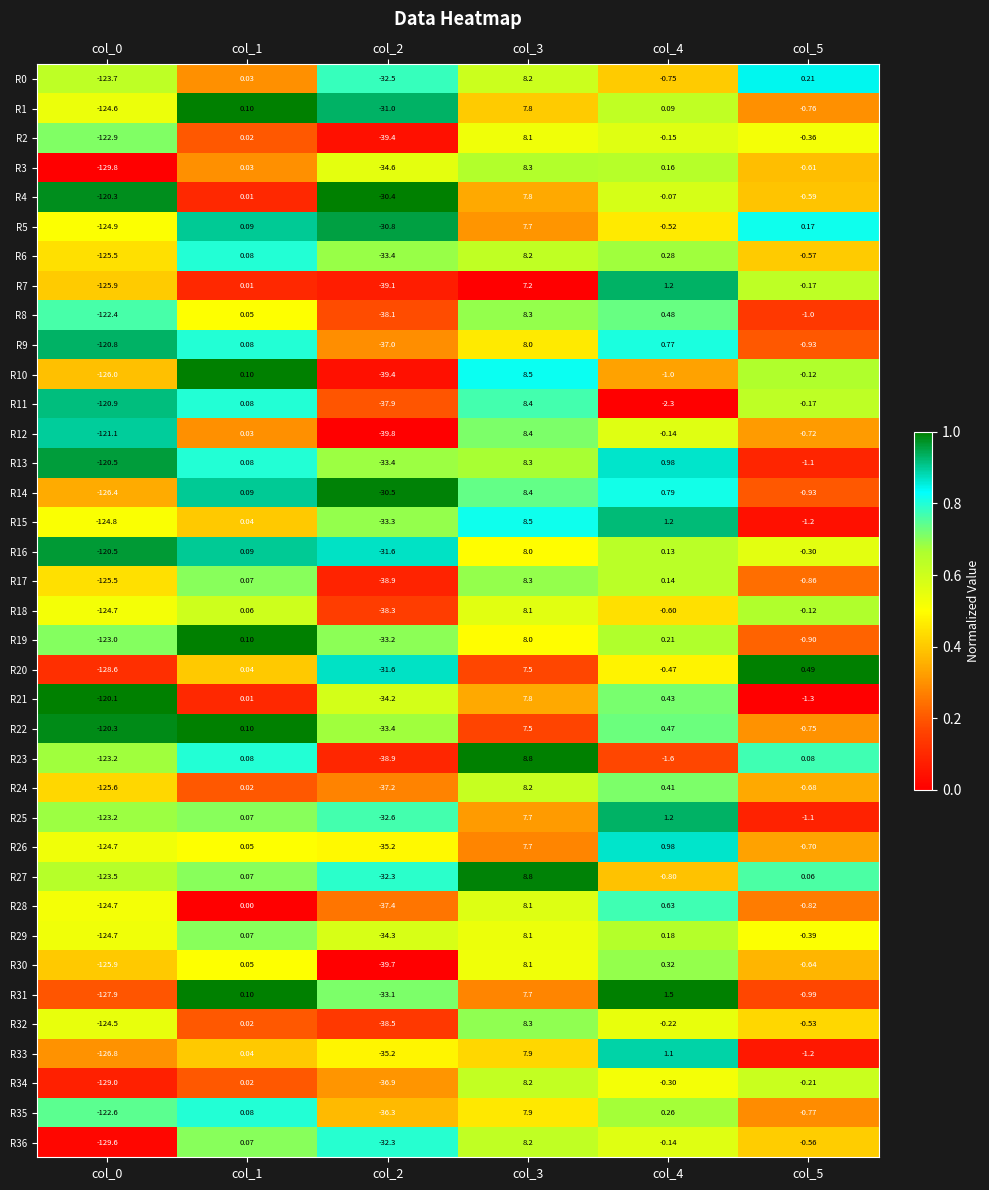

Is the value of R21 at col_1 greater than the value of R35 at col_4?

No